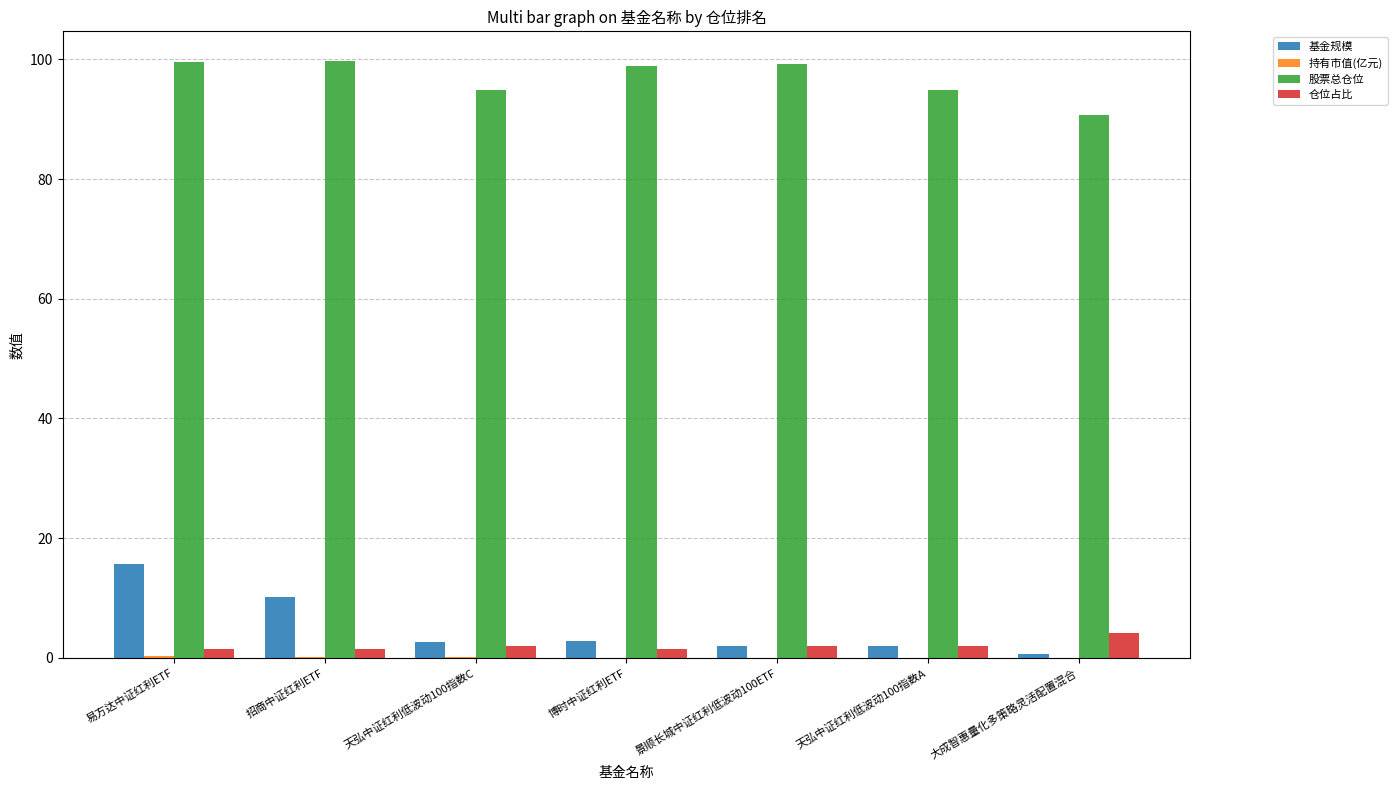

What is the sum of all 股票总仓位 values?

677.8